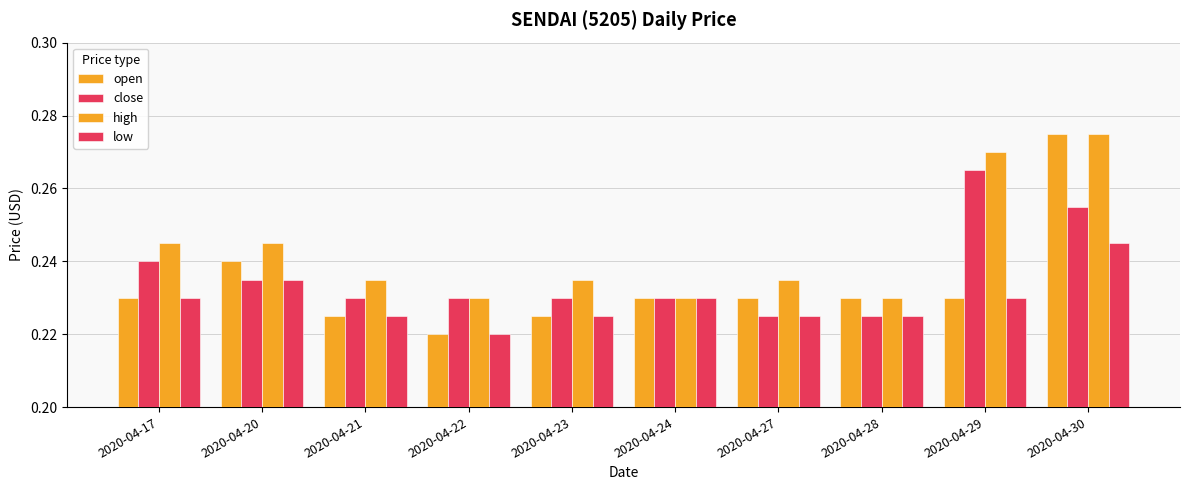

How many data points does each series have?

10